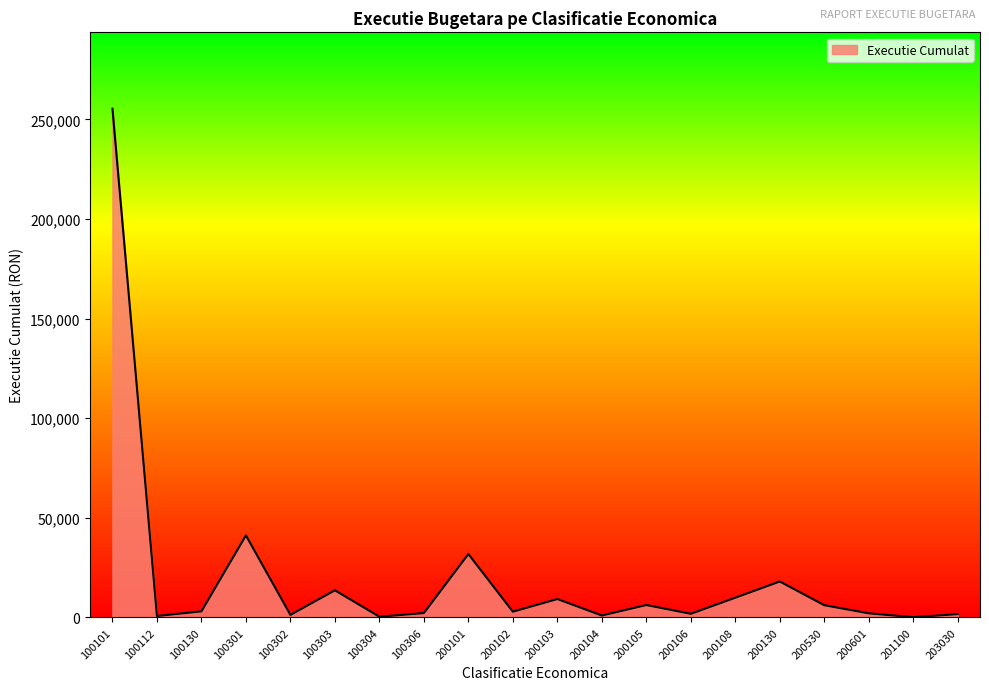

What is the average value?

20465.0